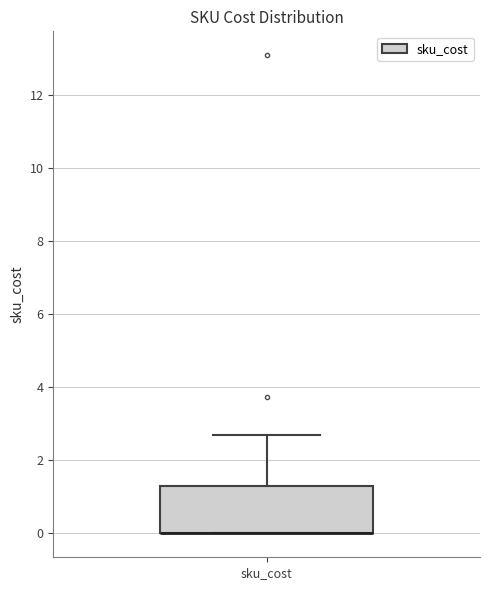

Transcribe this box plot: give where the median line is, the range the box spans, and where the two whiskers end, as read against the y-axis. The values are not printed on the chart, so give them approximately, as read against the axis.

median 0.0 (drawn on the box's lower edge), box 0.0 to 1.4, whiskers 0.0 to 2.6